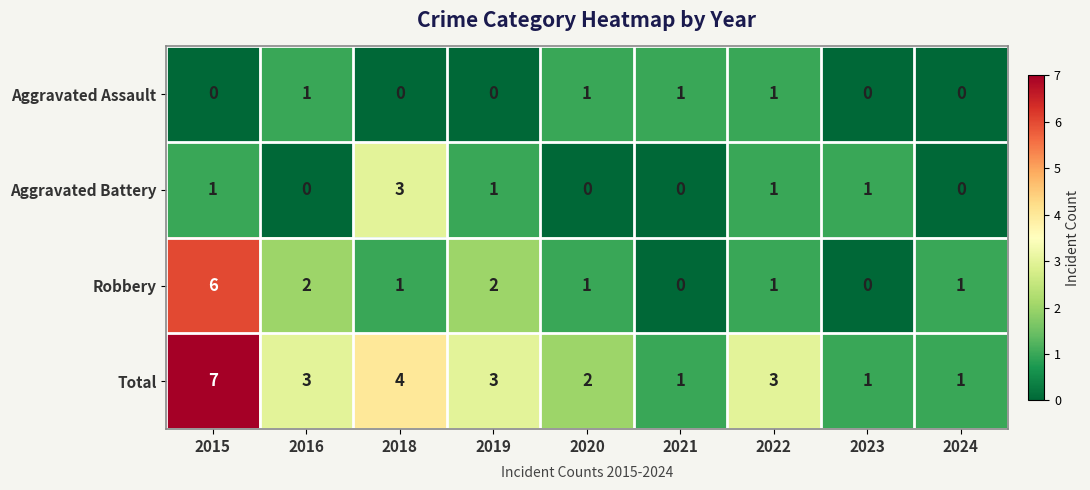

True or false: Robbery has a value of 0 at 2018.

False